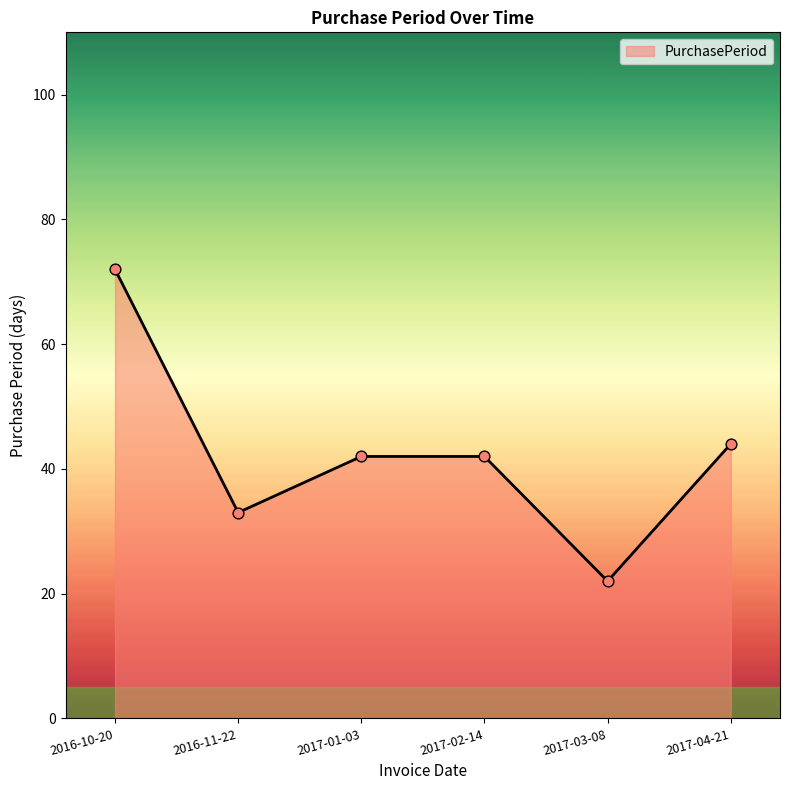

What is the change in value from 2017-02-14 to 2017-03-08?

-20